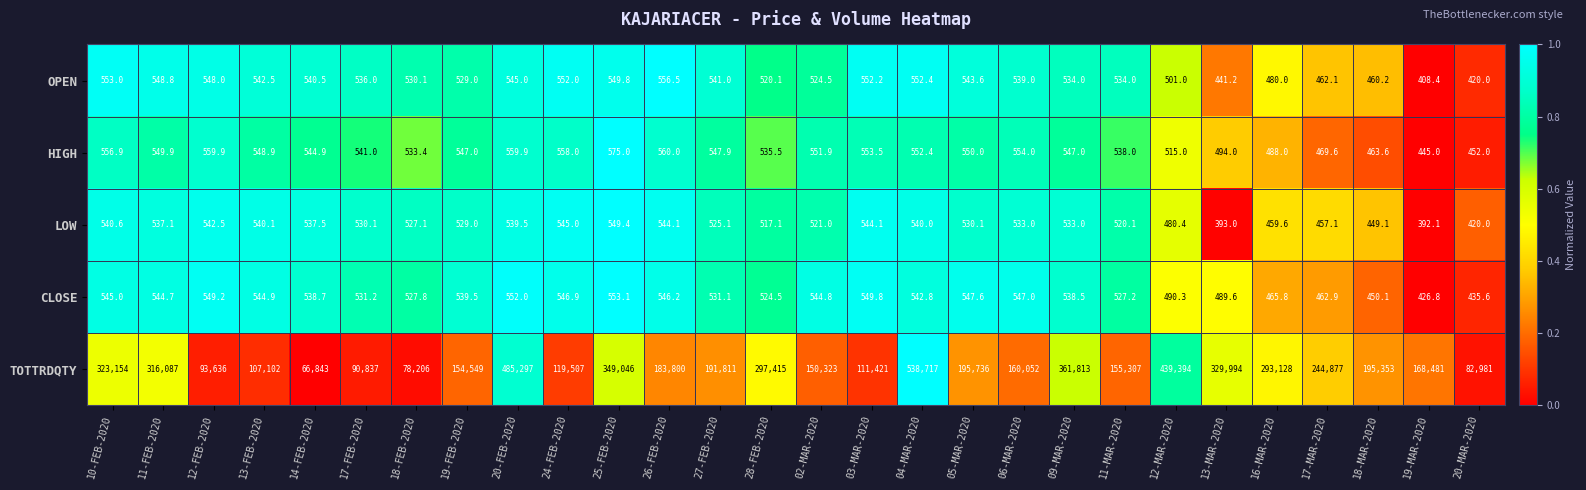

What is the total value across all series at 24-FEB-2020?

121708.9